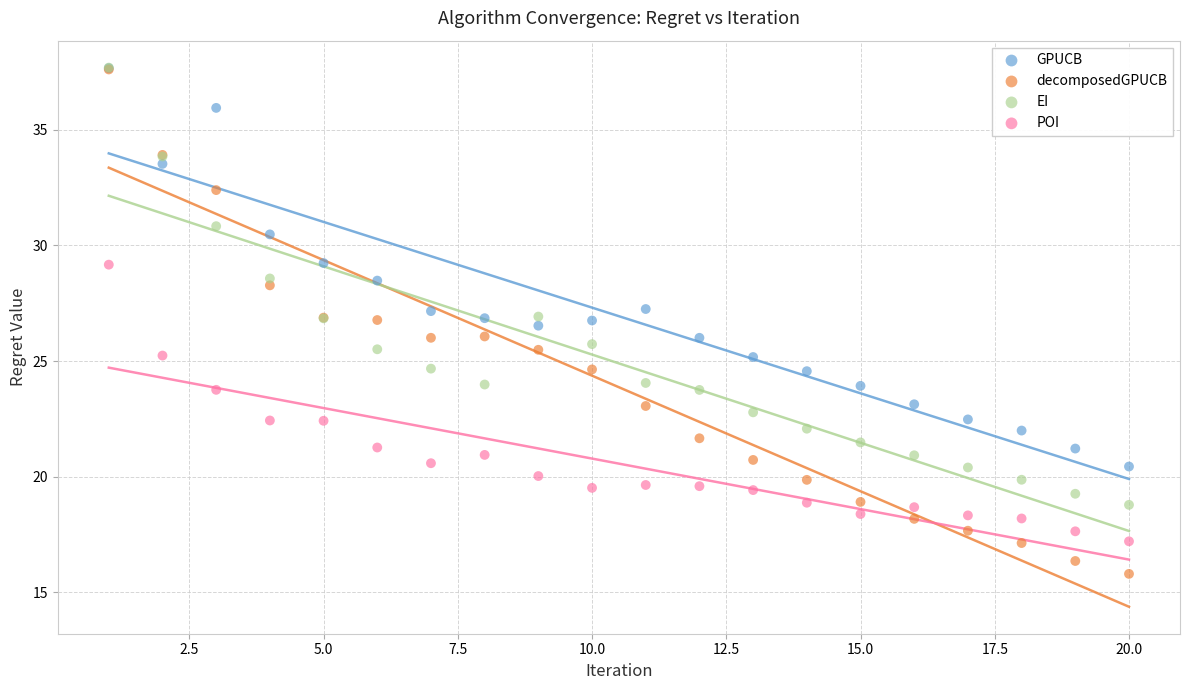

What are all the series names shown in the legend?

GPUCB, decomposedGPUCB, EI, POI